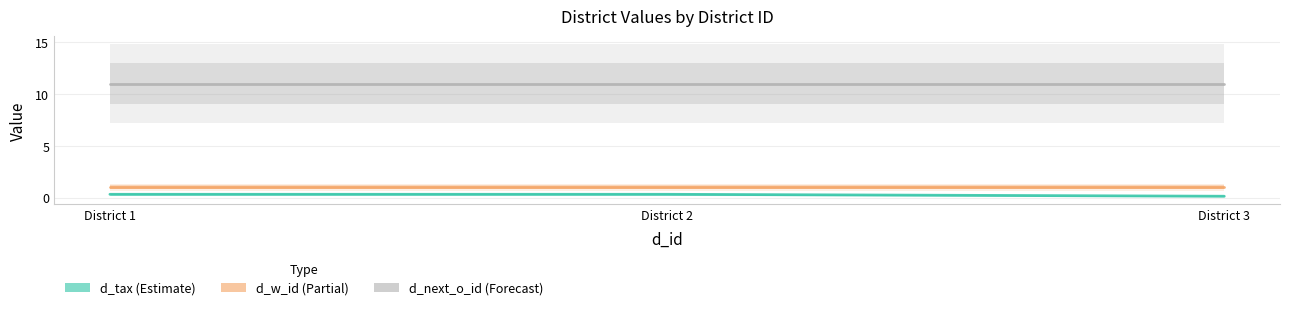

Read the d_tax value at District 2.

0.3